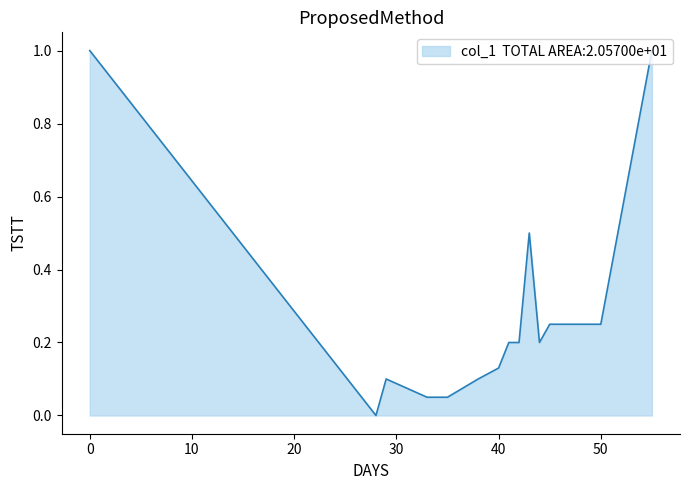

What is the difference between the maximum and minimum values?

1.0